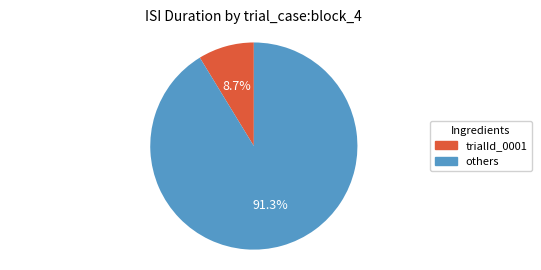

Does any single category account for the majority?

Yes